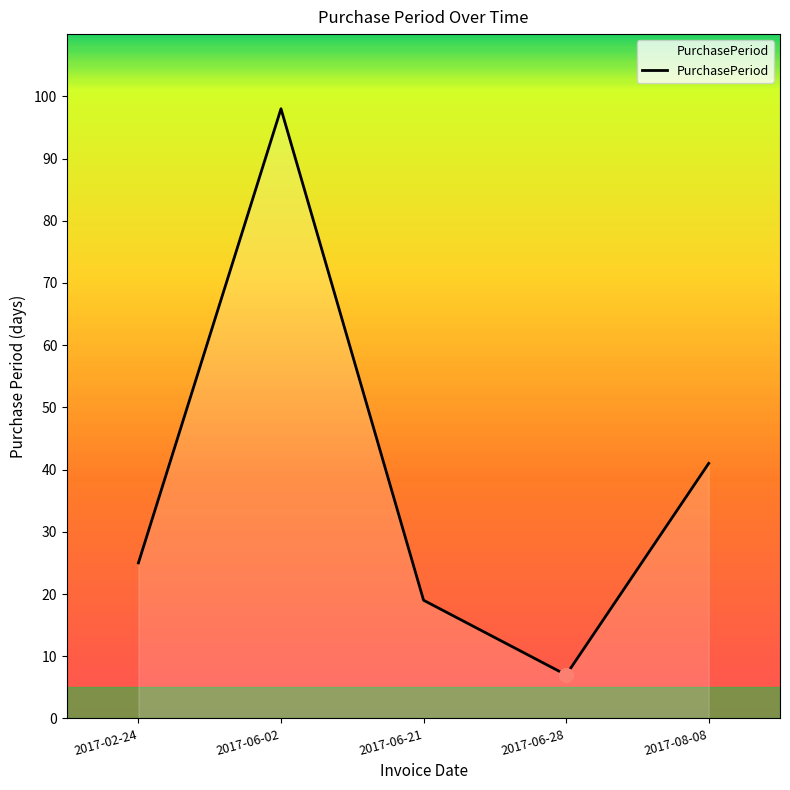

What position from the right is 2017-06-02?

4